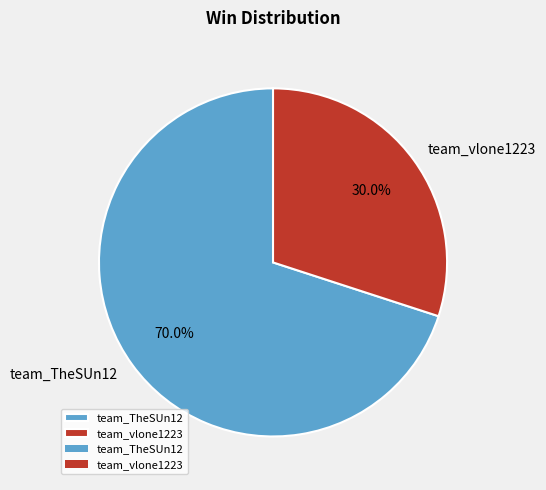

What is the total percentage of team_TheSUn12 and team_vlone1223?

100.0%